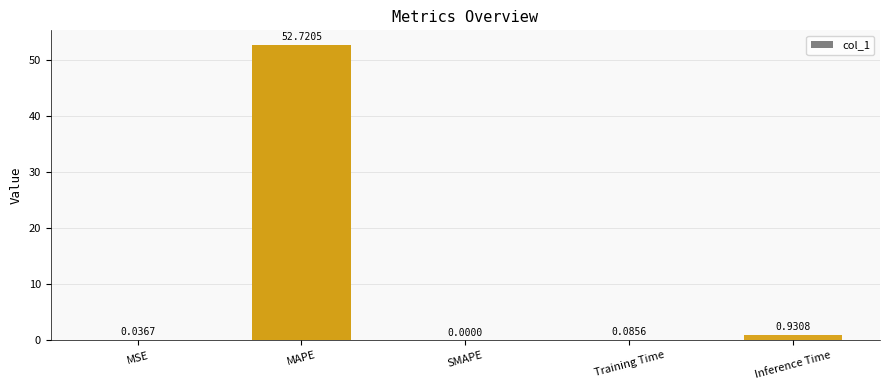

Where is the data nearest to the value 26?

Inference Time